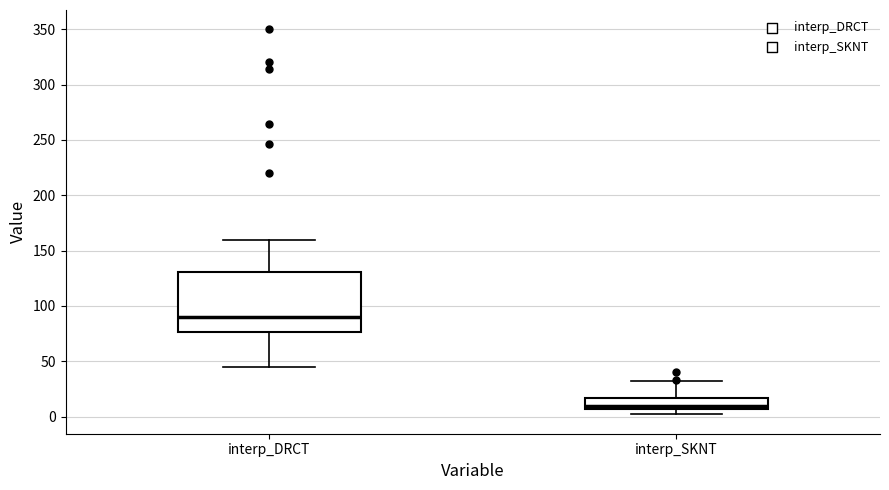

Reading left to right, transcribe this box plot: for each box, give where its median line is, the range the box spans, and where its two whiskers end, as read against the y-axis. The values are not printed on the chart, so give them approximately, as read against the axis.

interp_DRCT: median 90, box 75 to 130, whiskers 45 to 160
interp_SKNT: median 10, box 5 to 15, whiskers 0 to 30